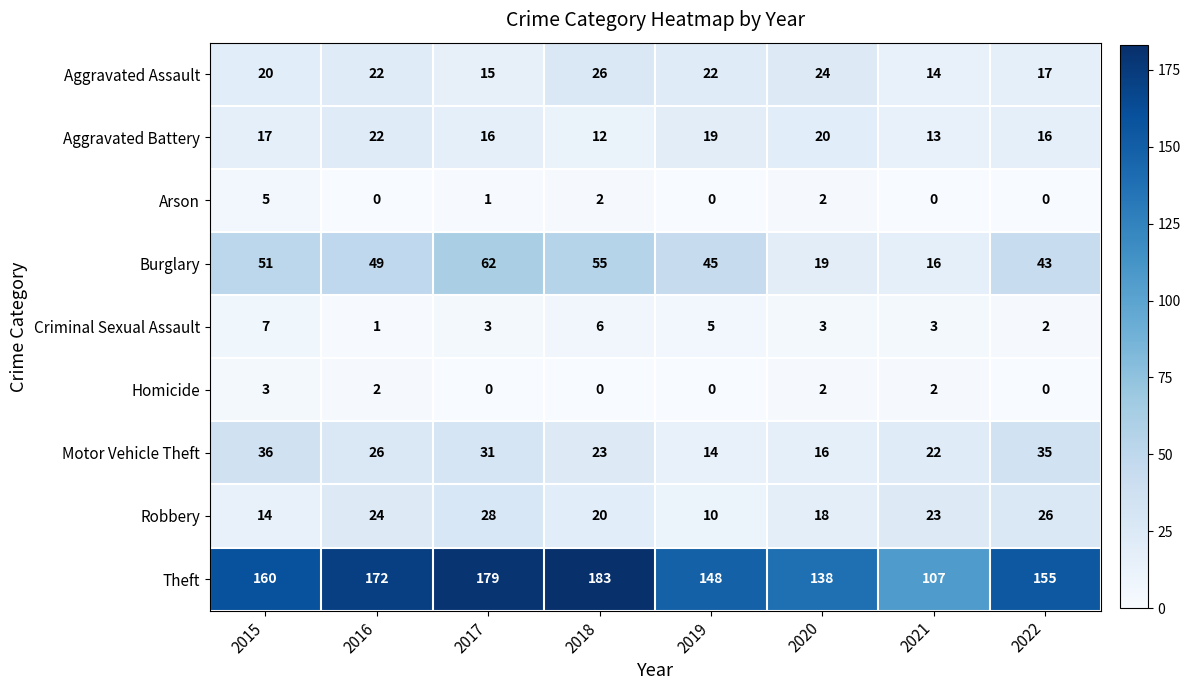

What is the difference between the highest and lowest values at 2015?

157